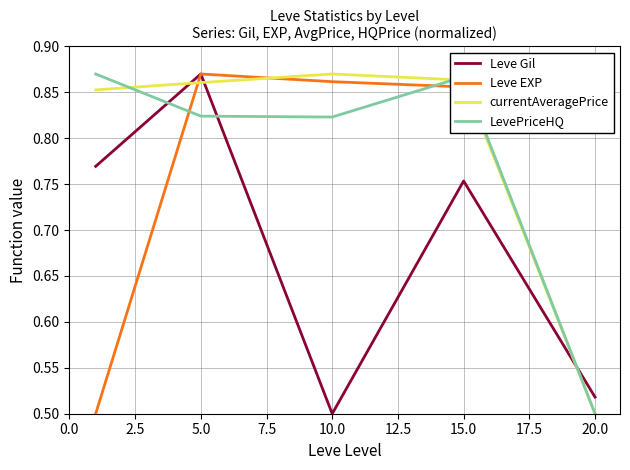

Is this an area chart (filled region under the line)?

No